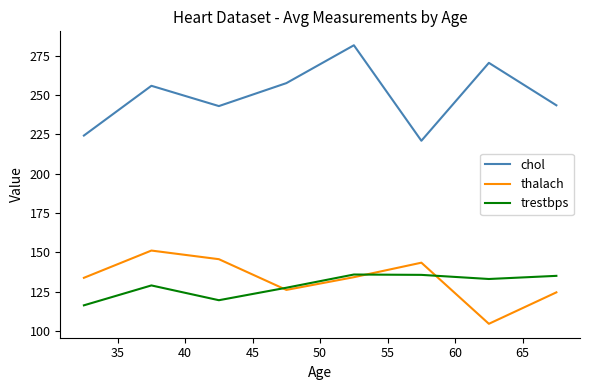

Which series has the widest spread of values?

chol